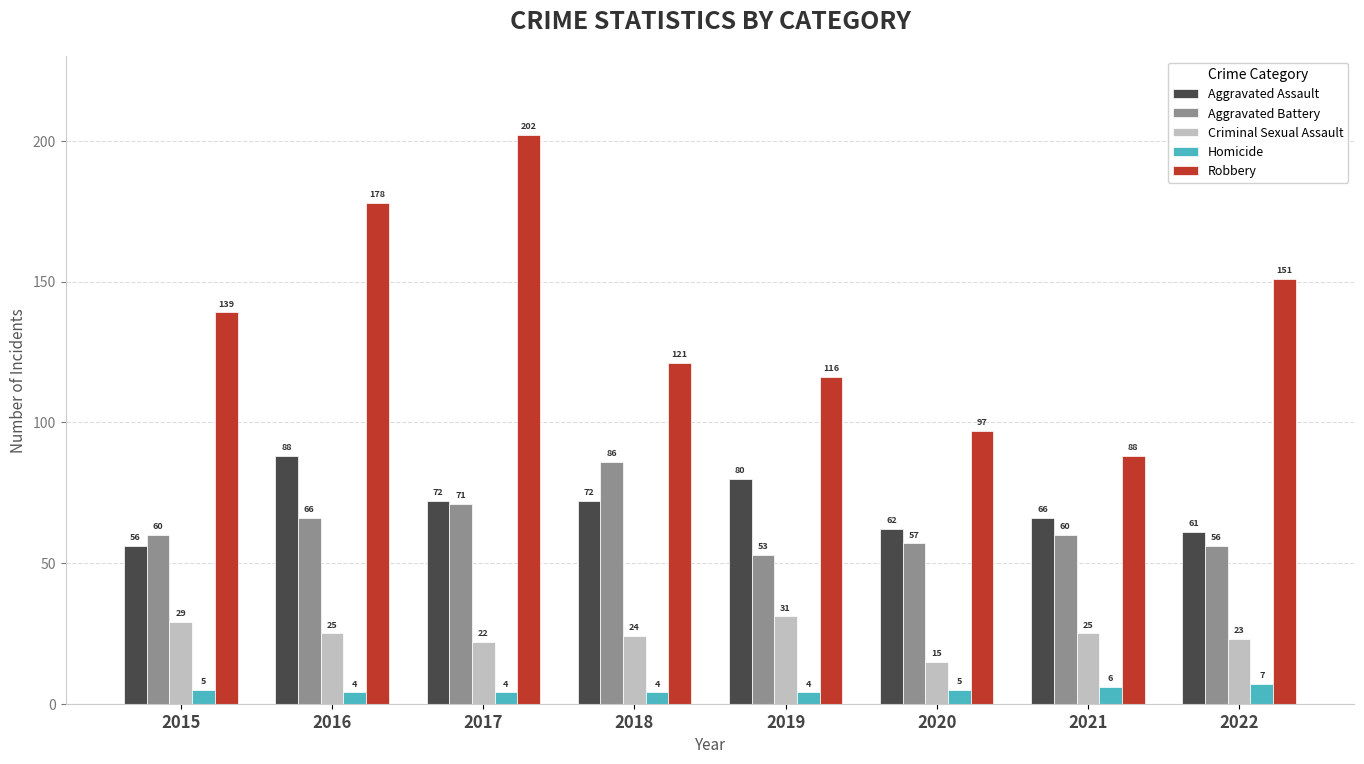

Reading left to right, what are all the values shown in this chart?

Aggravated Assault: 56	88	72	72	80	62	66	61
Aggravated Battery: 60	66	71	86	53	57	60	56
Criminal Sexual Assault: 29	25	22	24	31	15	25	23
Homicide: 5	4	4	4	4	5	6	7
Robbery: 139	178	202	121	116	97	88	151